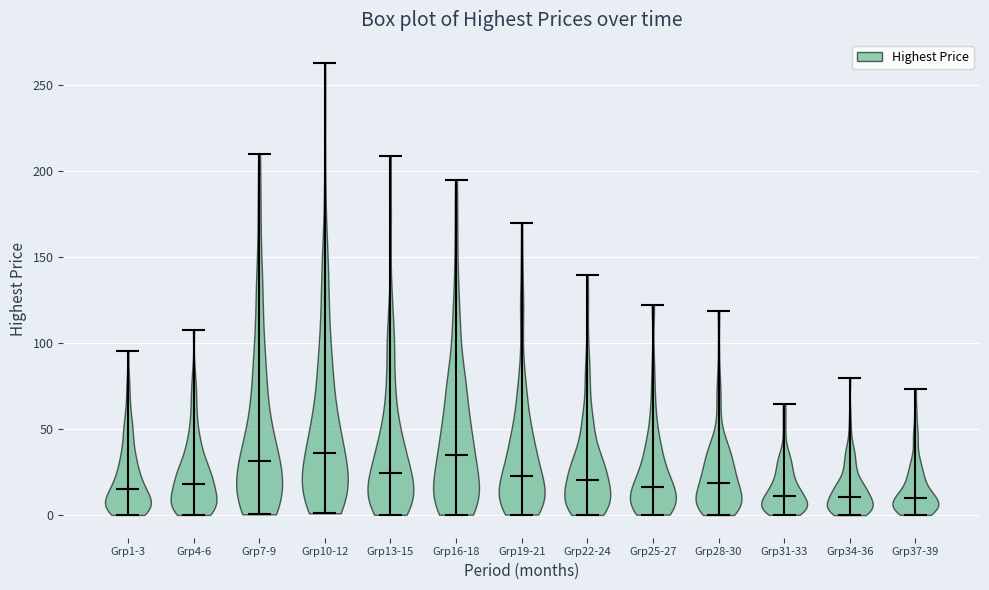

Reading left to right, read every violin against the y-axis: where its median line is, and the lowest and highest points it reaches. The values are not printed on the chart, so give them approximately, as read against the axis.

Grp1-3: median line 15, lowest point 0, highest point 95
Grp4-6: median line 20, lowest point 0, highest point 110
Grp7-9: median line 30, lowest point 0, highest point 210
Grp10-12: median line 35, lowest point 0, highest point 265
Grp13-15: median line 25, lowest point 0, highest point 210
Grp16-18: median line 35, lowest point 0, highest point 195
Grp19-21: median line 25, lowest point 0, highest point 170
Grp22-24: median line 20, lowest point 0, highest point 140
Grp25-27: median line 15, lowest point 0, highest point 120
Grp28-30: median line 20, lowest point 0, highest point 120
Grp31-33: median line 10, lowest point 0, highest point 65
Grp34-36: median line 10, lowest point 0, highest point 80
Grp37-39: median line 10, lowest point 0, highest point 75